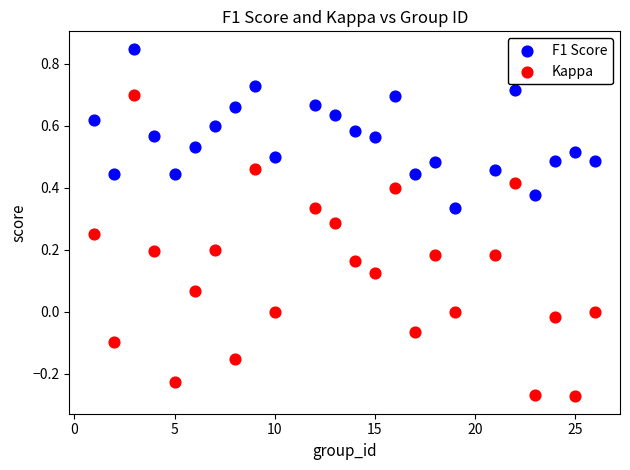

Which series reaches the maximum Y coordinate?

F1 Score